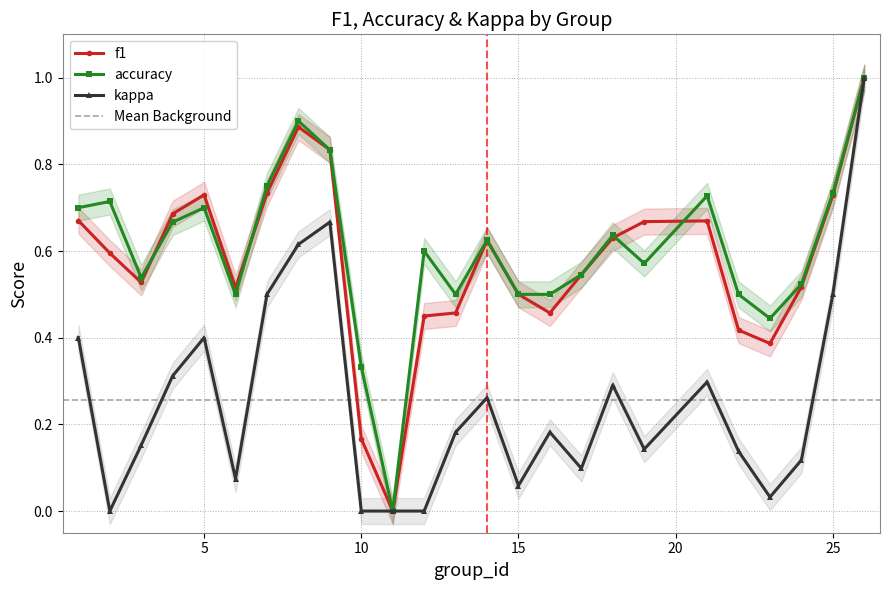

The value of f1 at 8 is 0.9. True or false?

True